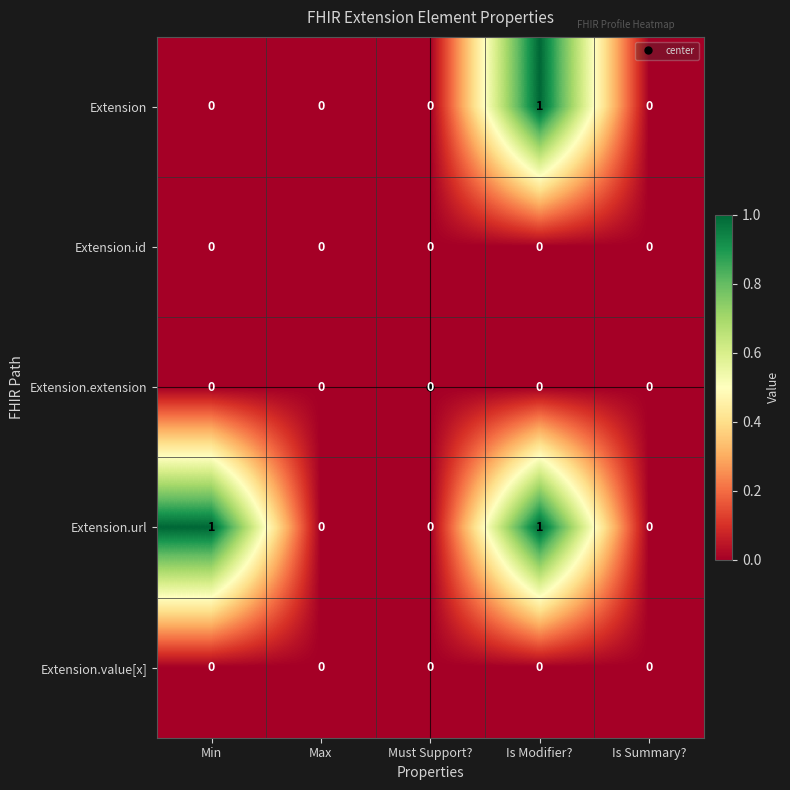

The Extension.value[x] series shows 0 at Is Modifier?. True or false?

True